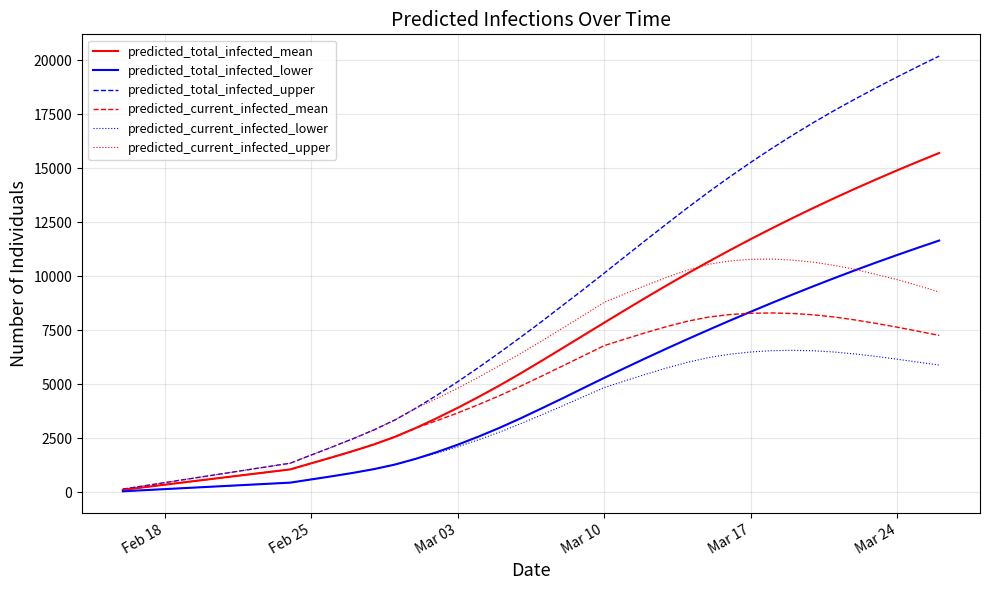

Which series has the widest spread of values?

predicted_total_infected_upper